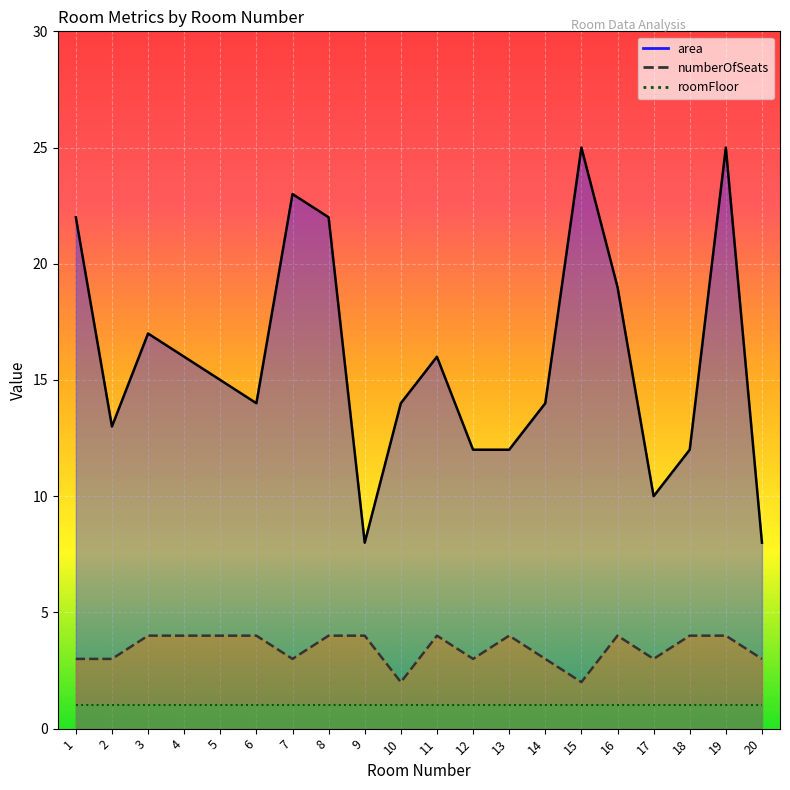

What is the sum of all numberOfSeats values?

69